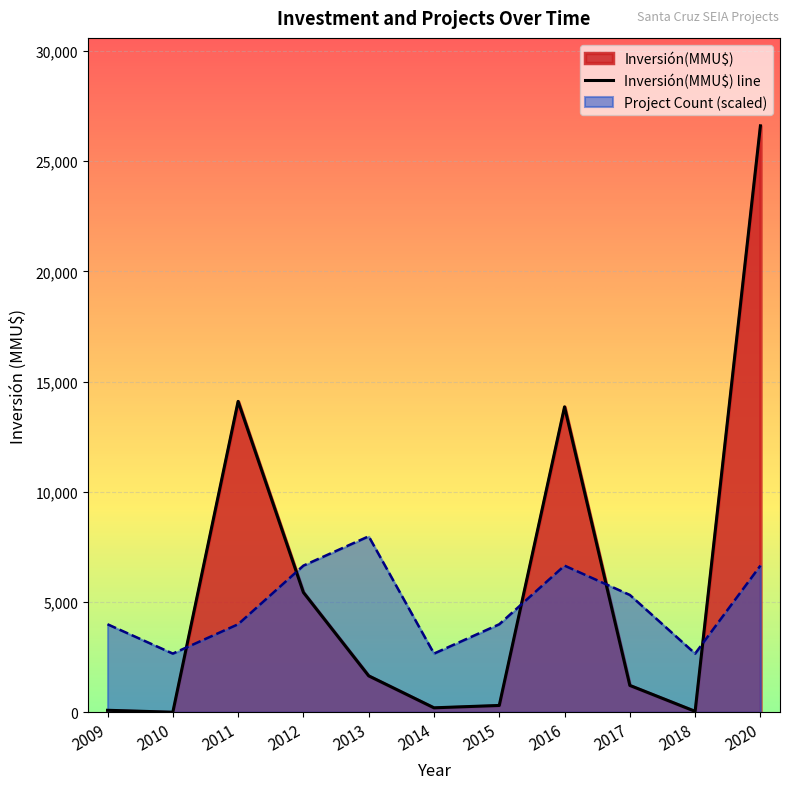

Which series has the largest total across all categories?

Inversión(MMU$) line